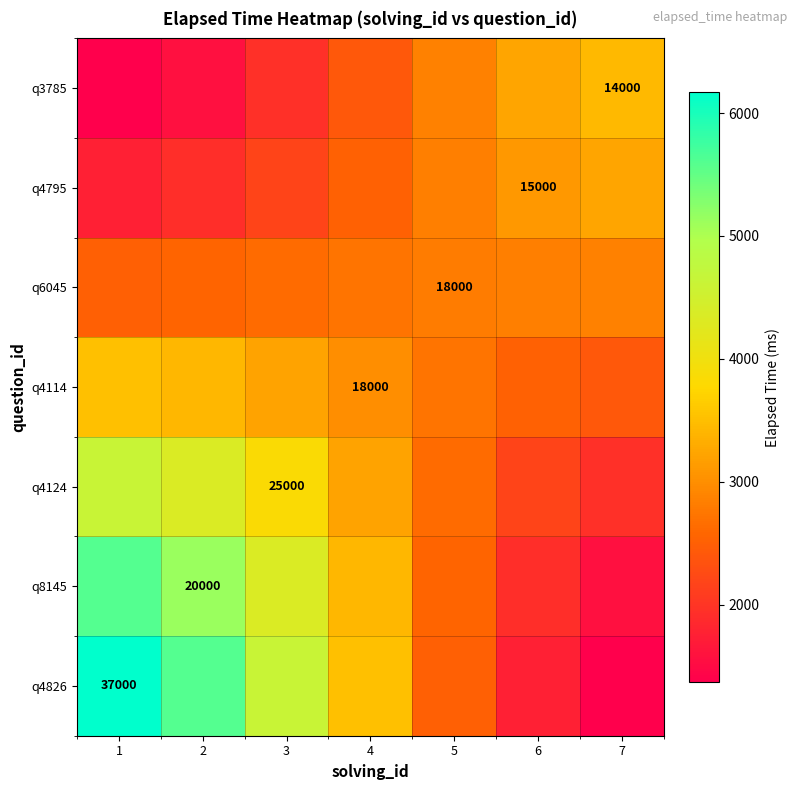

What is the difference between the maximum and second lowest values in the q4795 series?

1323.3